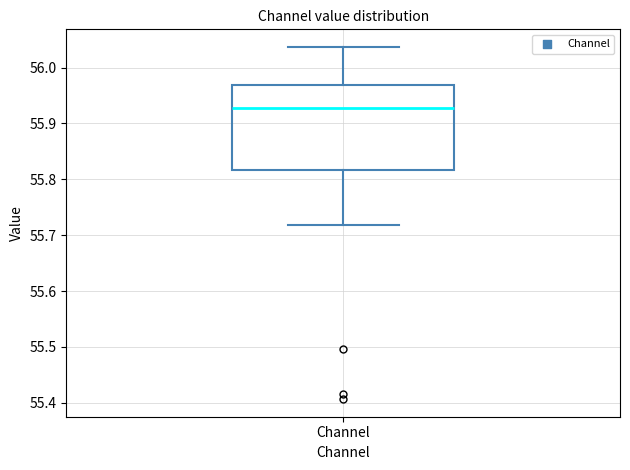

Transcribe this box plot: give where the median line is, the range the box spans, and where the two whiskers end, as read against the y-axis. The values are not printed on the chart, so give them approximately, as read against the axis.

median 55.93, box 55.82 to 55.97, whiskers 55.72 to 56.04